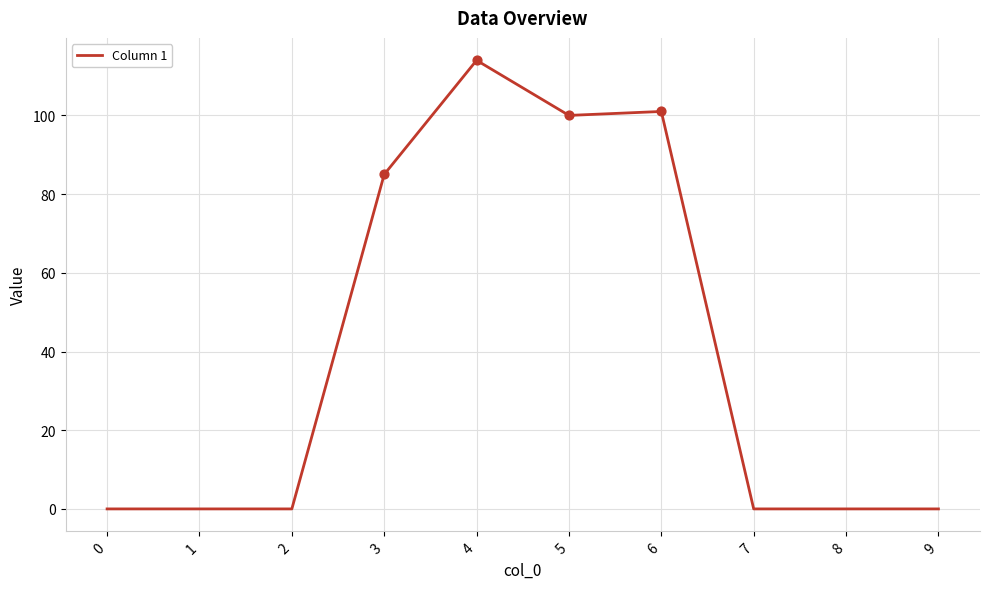

What is the change in value from 1 to 4?

+114